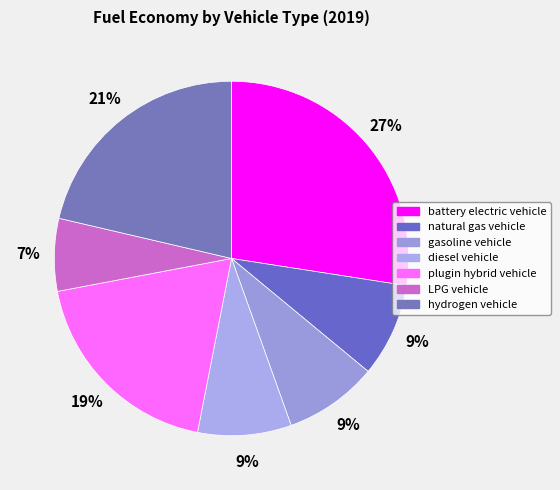

How many segments does this pie chart have?

7